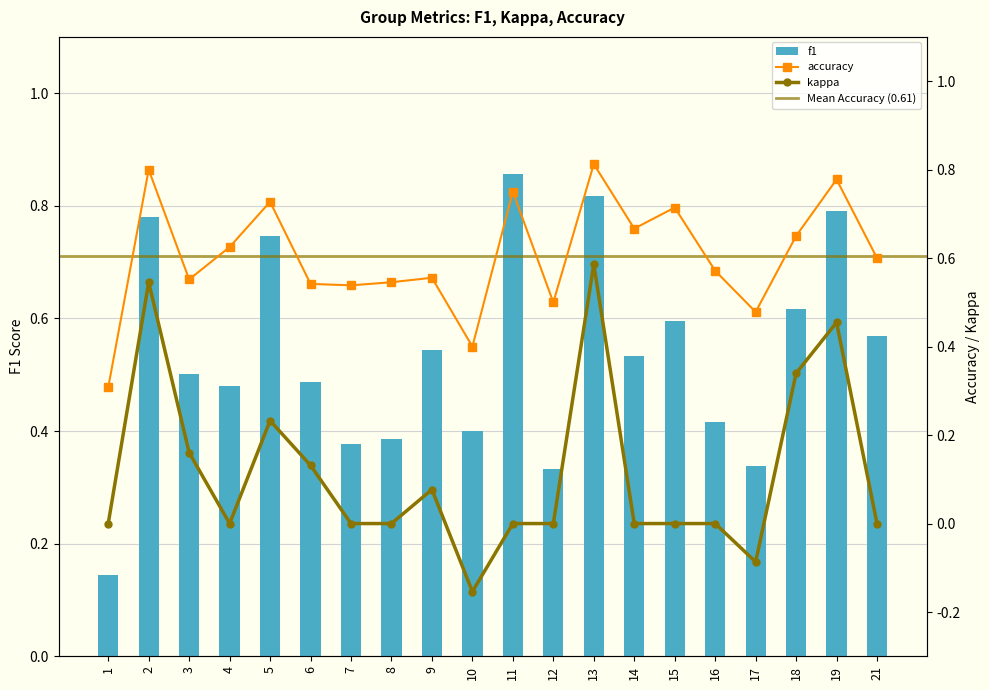

What is the value of the f1 bar at the 15th from the left?

0.6